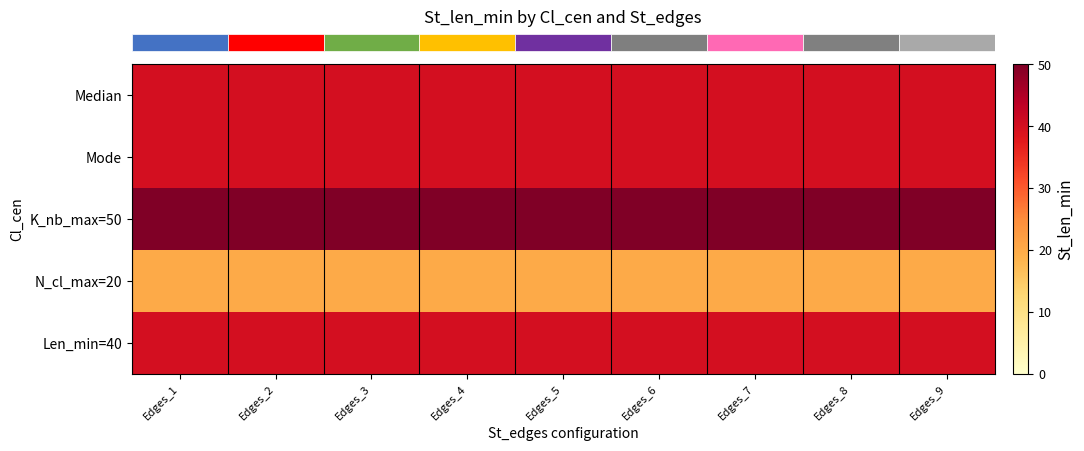

At how many categories does at least one series exceed 20?

9